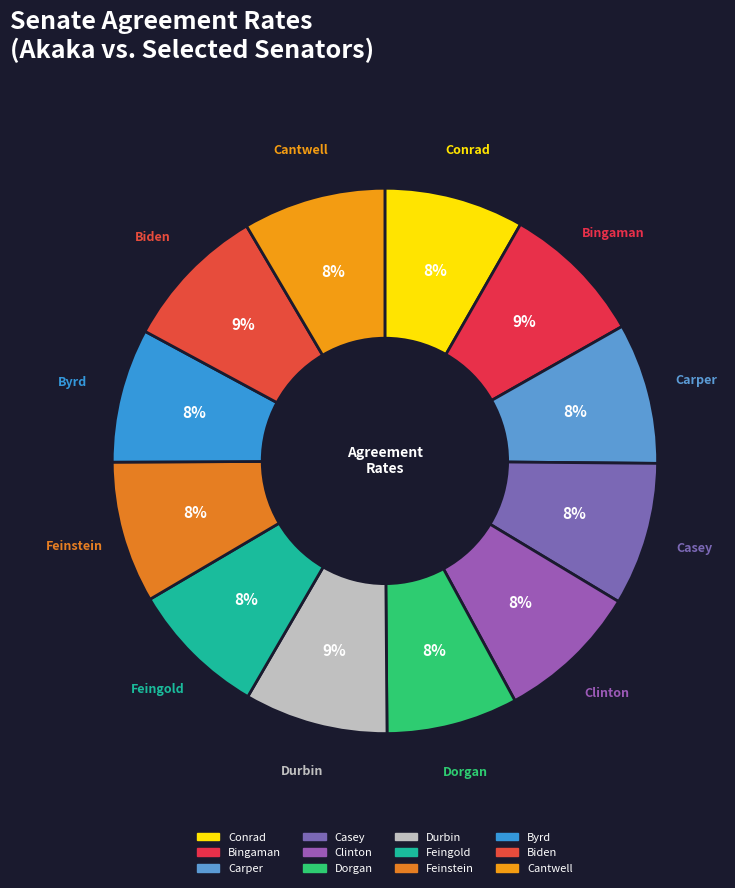

To the nearest percent, what is the difference between the largest and smallest slice percentages?

1%